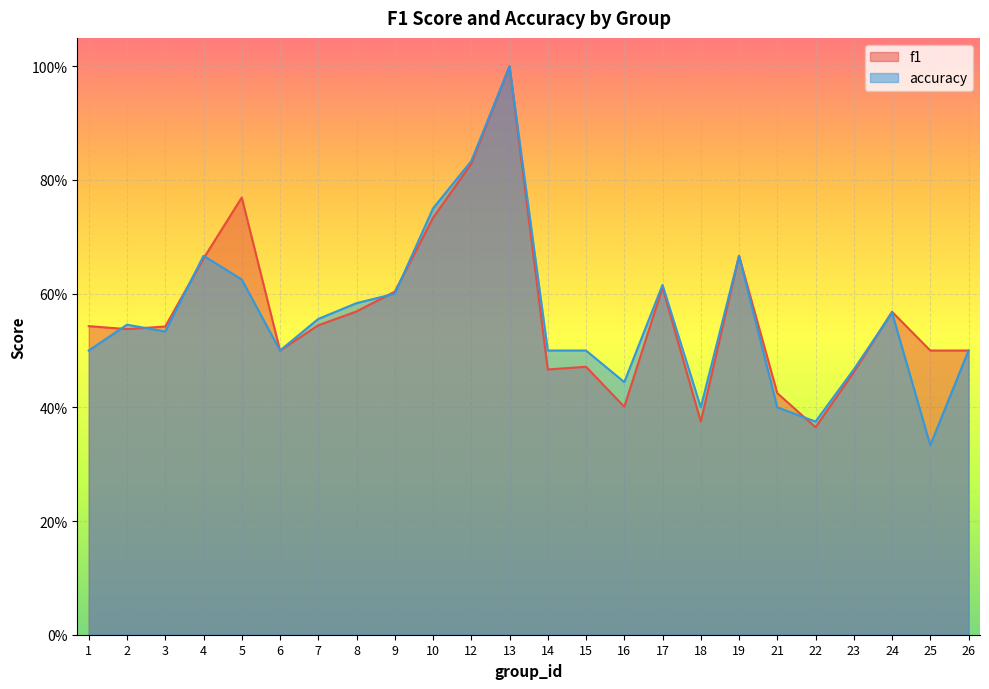

What is the difference between the second highest and minimum values in the f1 series?

0.5